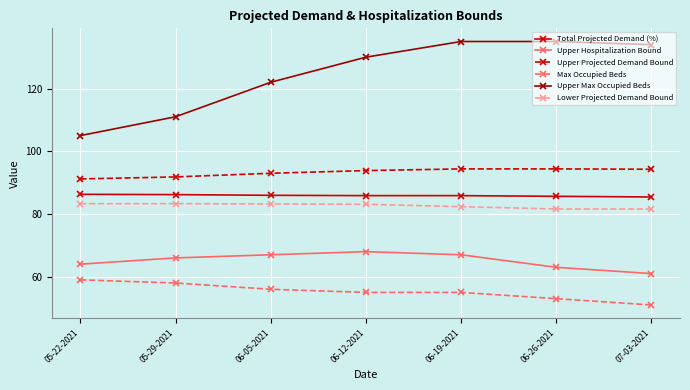

Is it true that Upper Projected Demand Bound equals 94.4 at 06-19-2021?

True